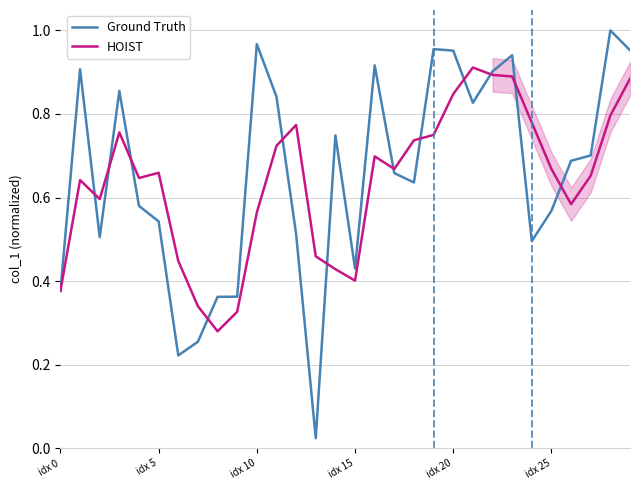

Is this an area chart (filled region under the line)?

No